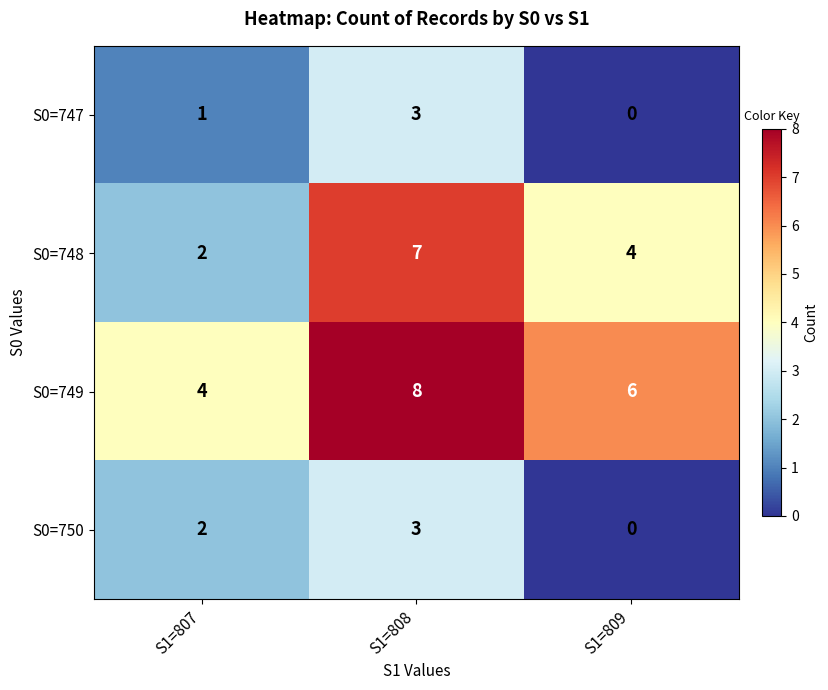

True or false: S0=747 has a value of 0 at S1=809.

True